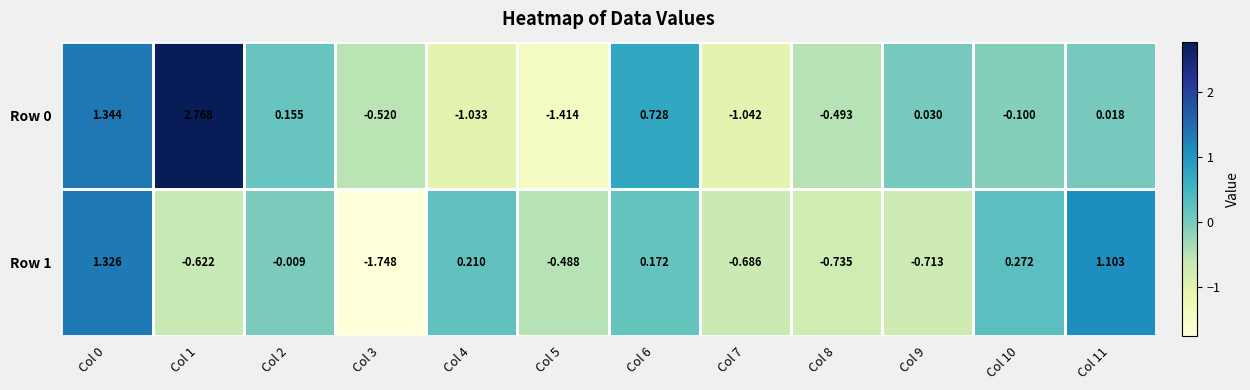

What is the total value across all series at Col 1?

2.1